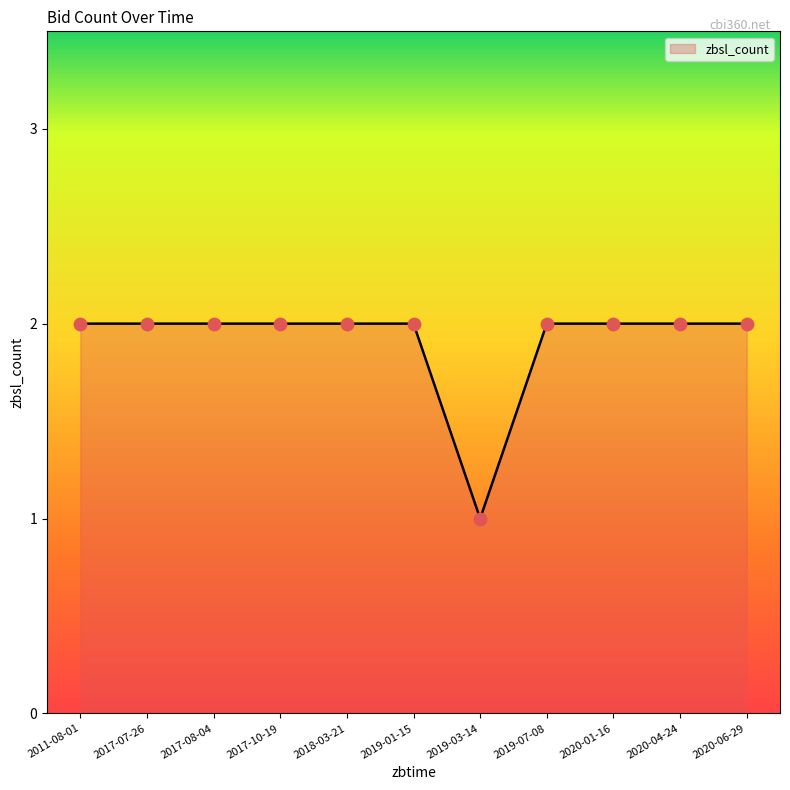

What is the change in value from 2019-03-14 to 2020-01-16?

+1